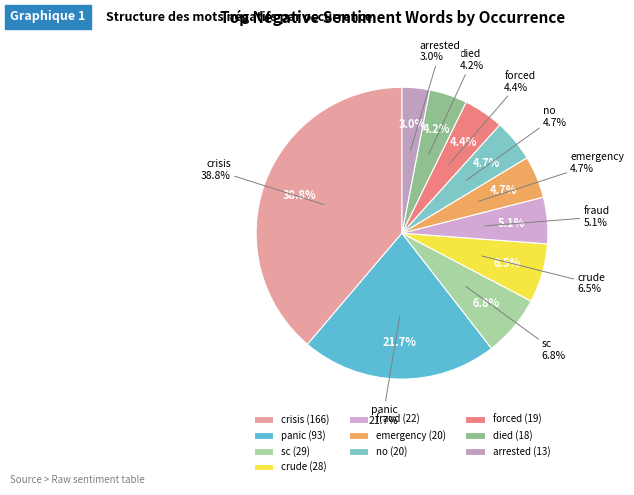

The crude slice represents 7% of the pie. True or false?

True